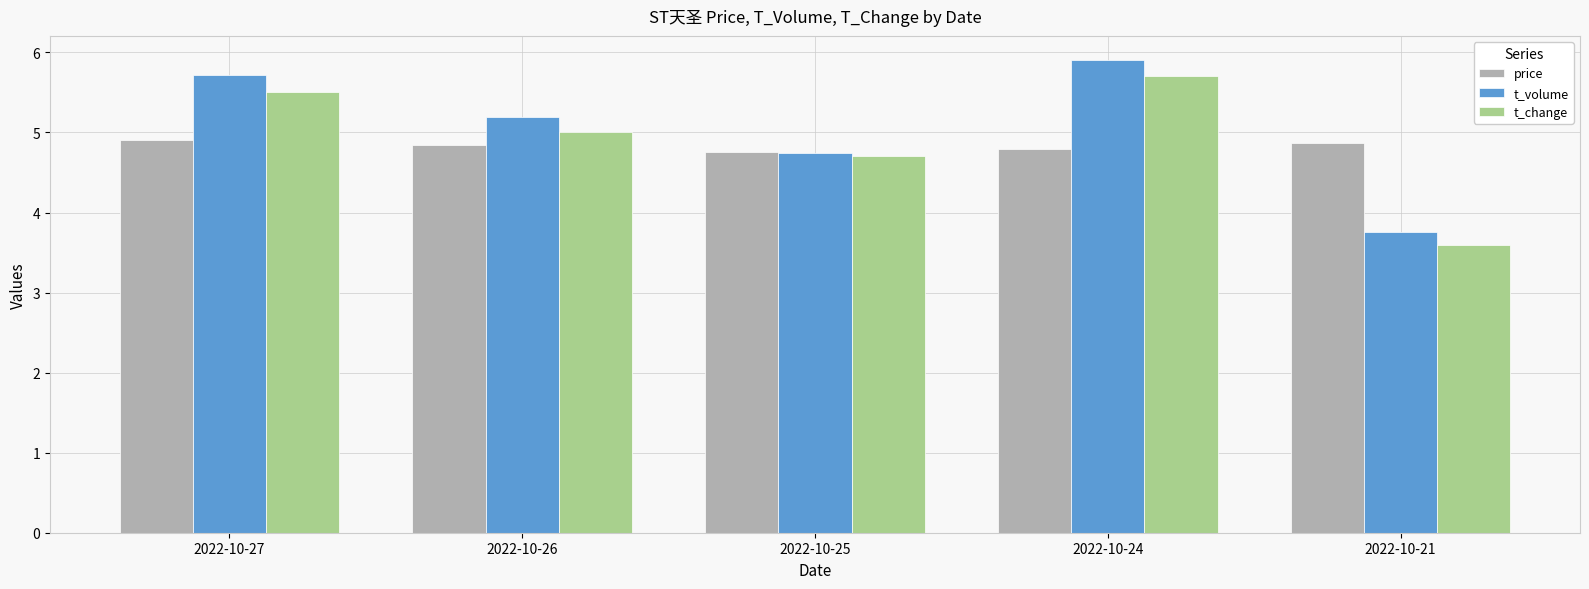

What is the minimum value shown in the chart?

3.6